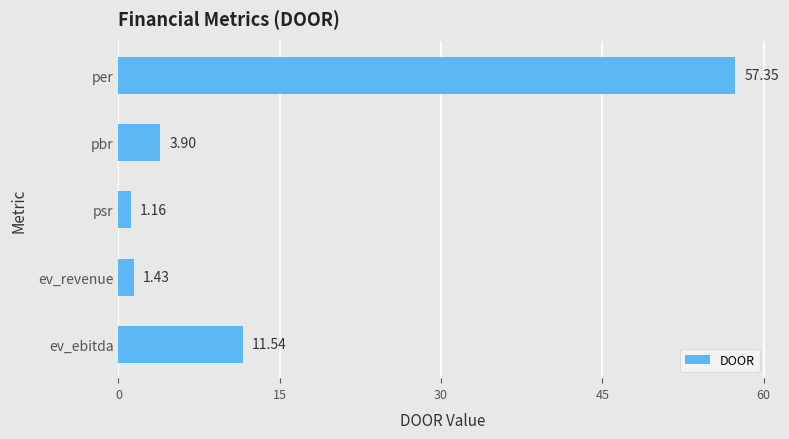

What is the difference between the second highest and second lowest values?

10.1